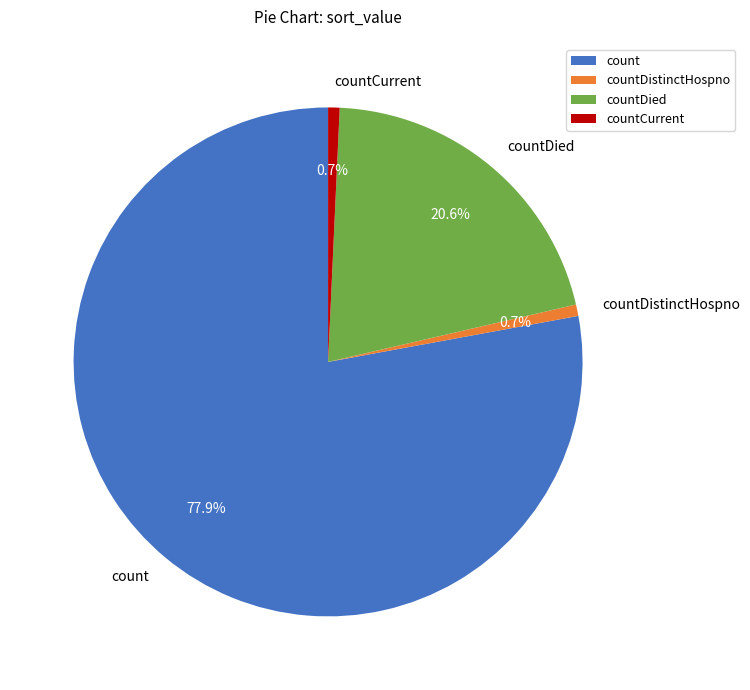

How much of the chart is everything except countDistinctHospno?

99.3%